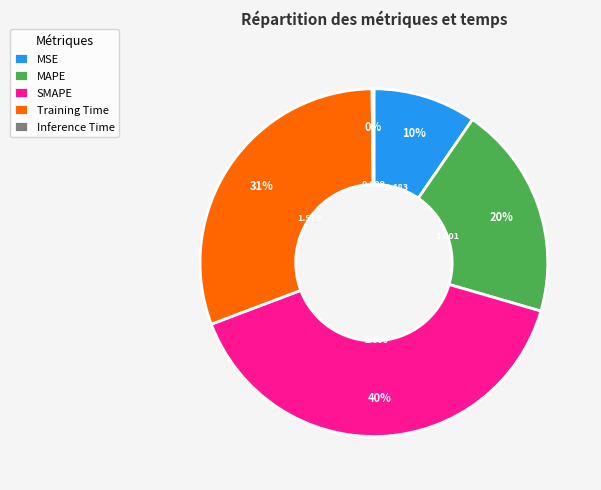

Do SMAPE and MSE together represent more than half of the pie?

No